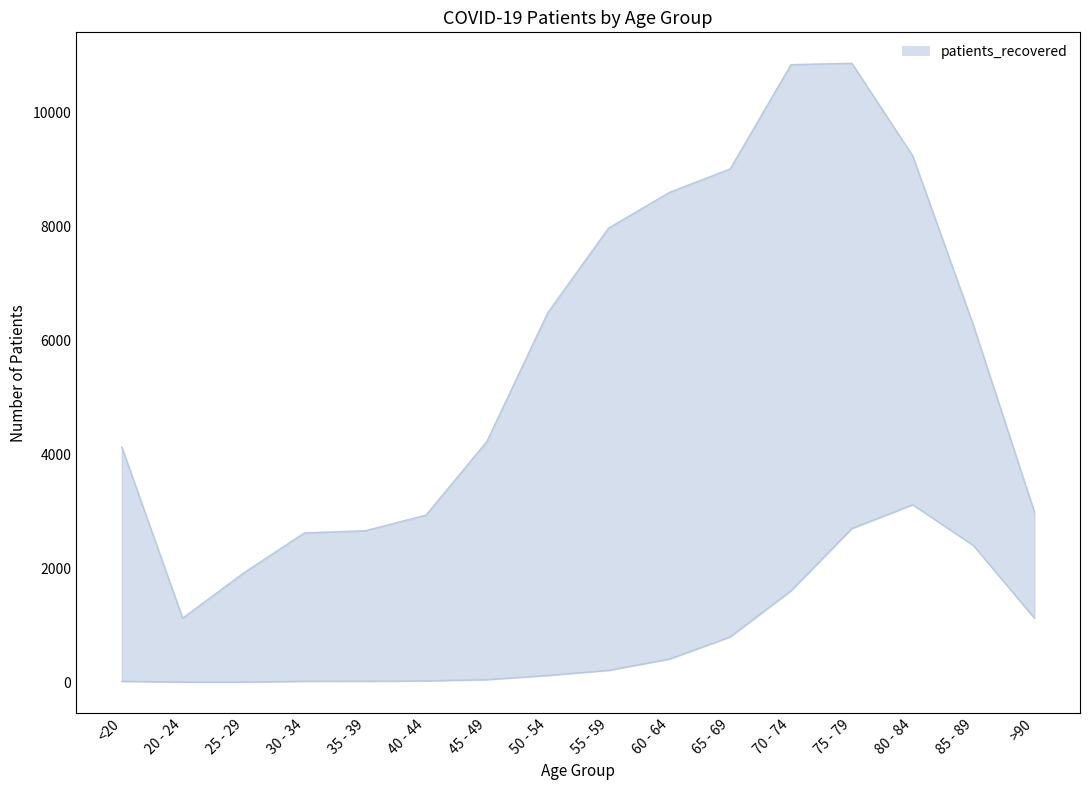

Rank the series at 75 - 79 from highest to lowest value.

patients_recovered, patients_deceased